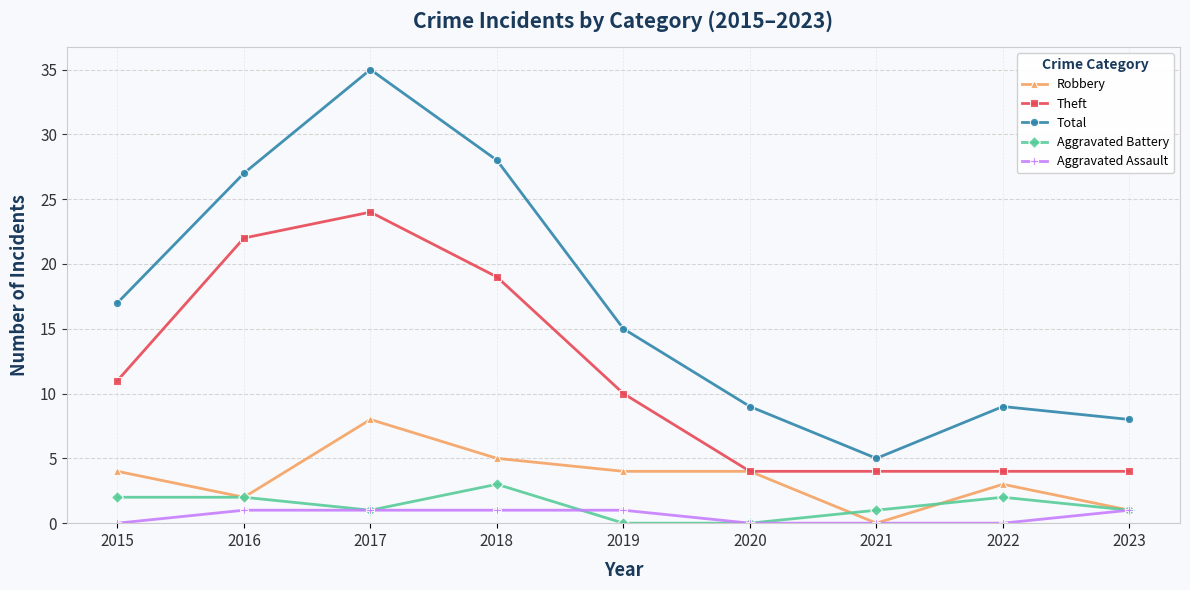

At which label is Total closest to 20?

2015